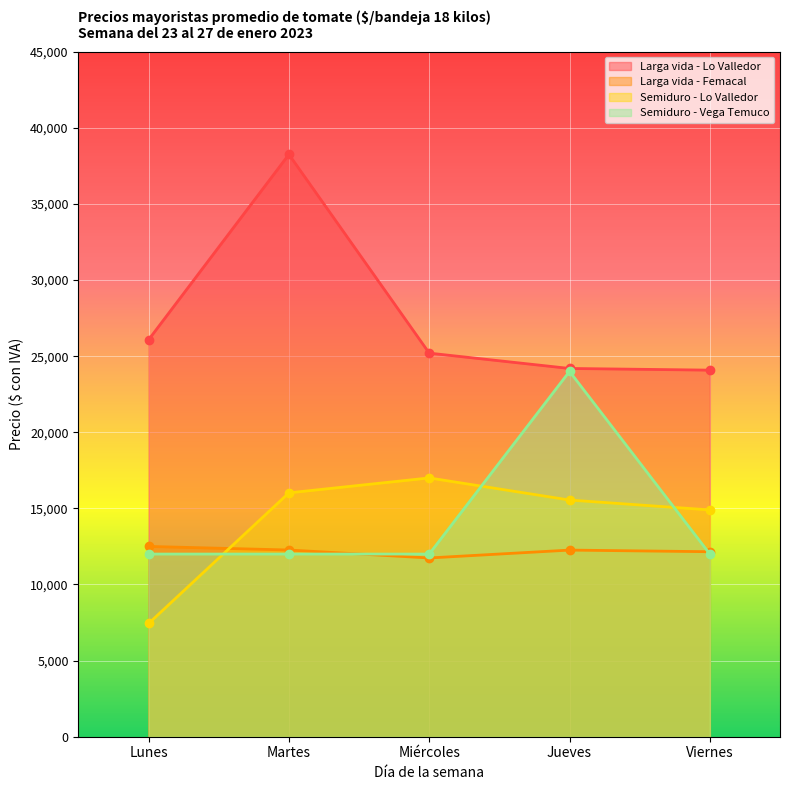

What are all the series names shown in the legend?

Larga vida - Lo Valledor, Larga vida - Femacal, Semiduro - Lo Valledor, Semiduro - Vega Temuco